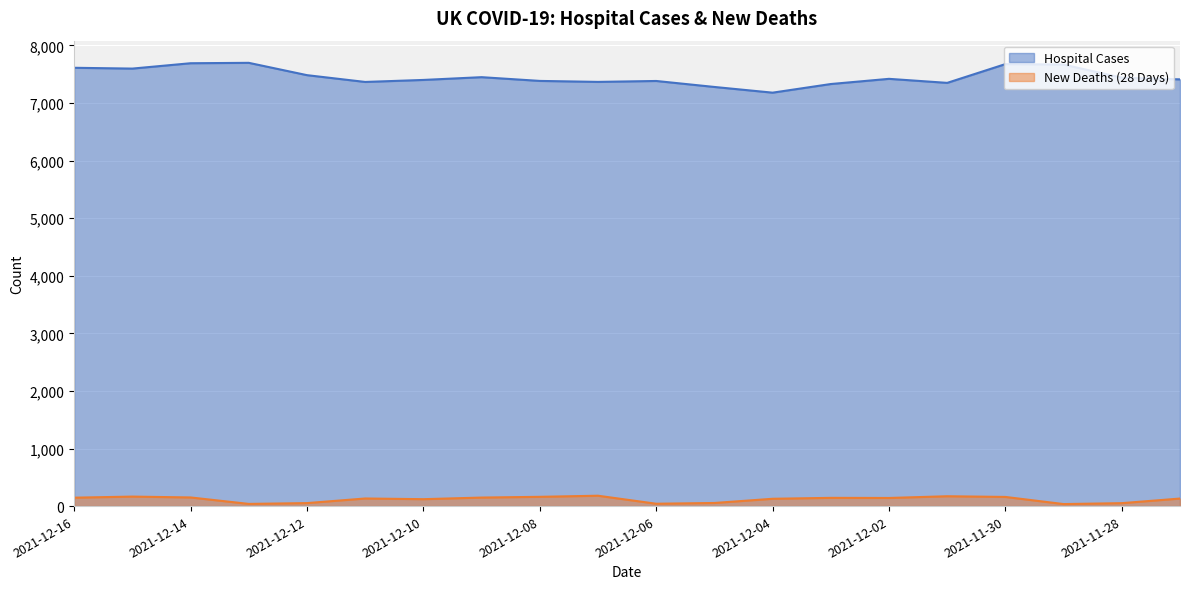

What is the value of the Hospital Cases point at the 20th from the left?

7410